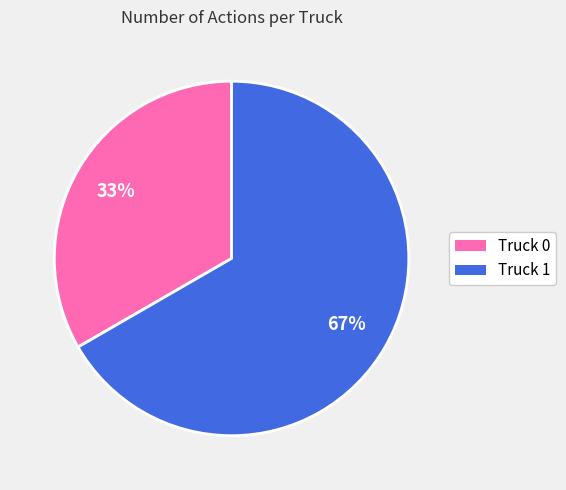

What is the majority slice?

Truck 1